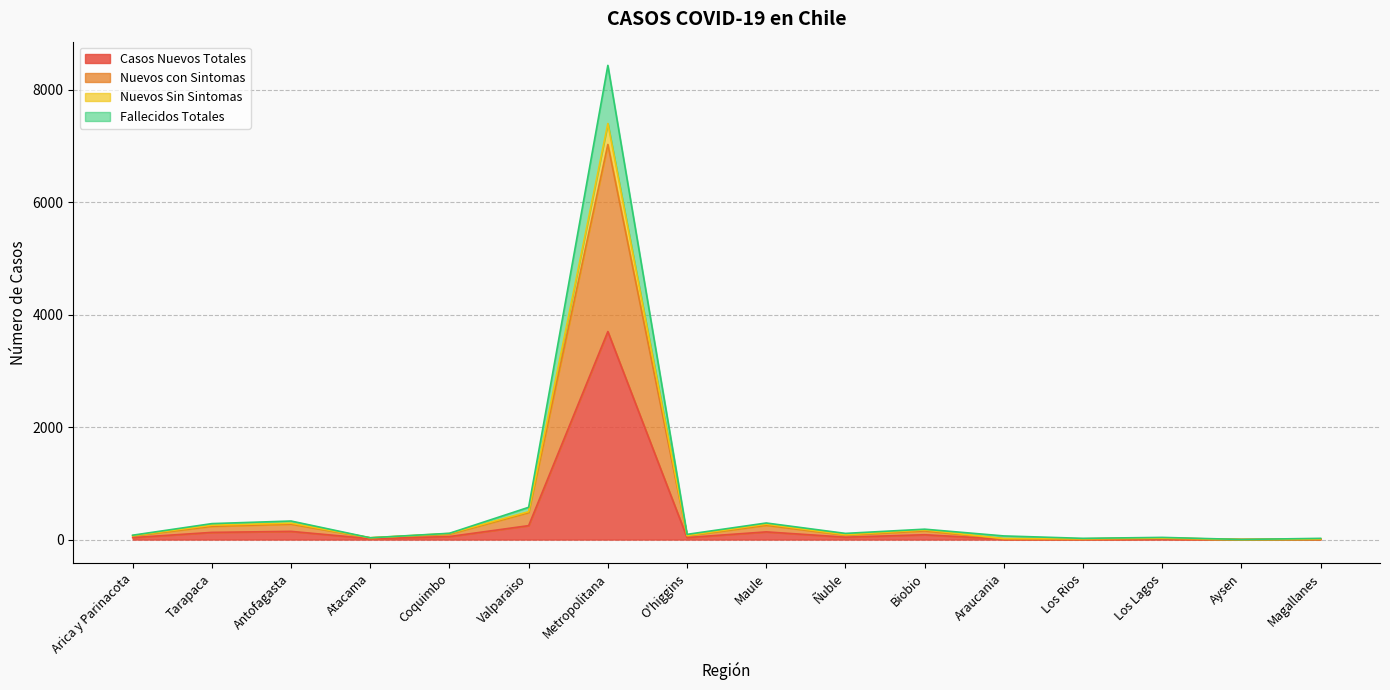

Which series changed the most between Antofagasta and Metropolitana?

Fallecidos Totales